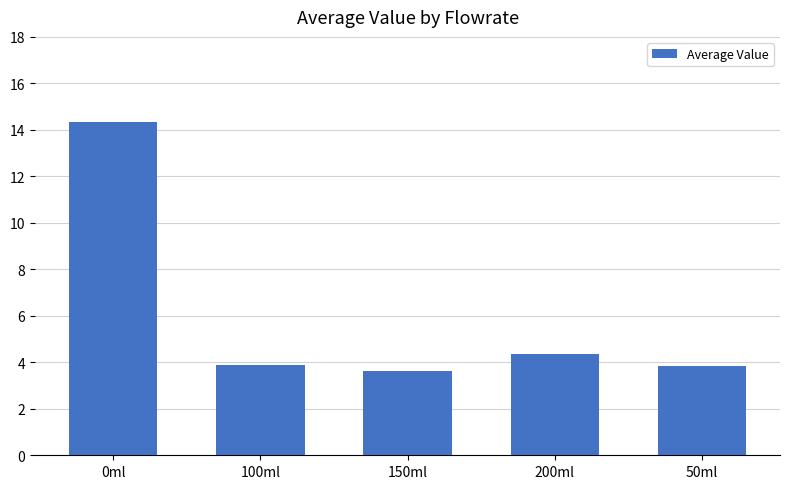

How many bars are there in total?

5